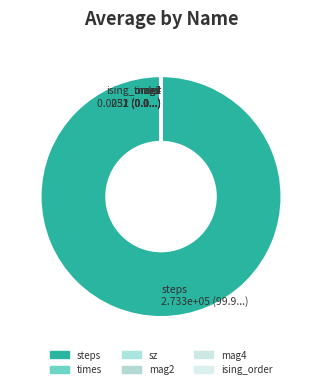

Is there any slice that represents more than half of the pie?

Yes